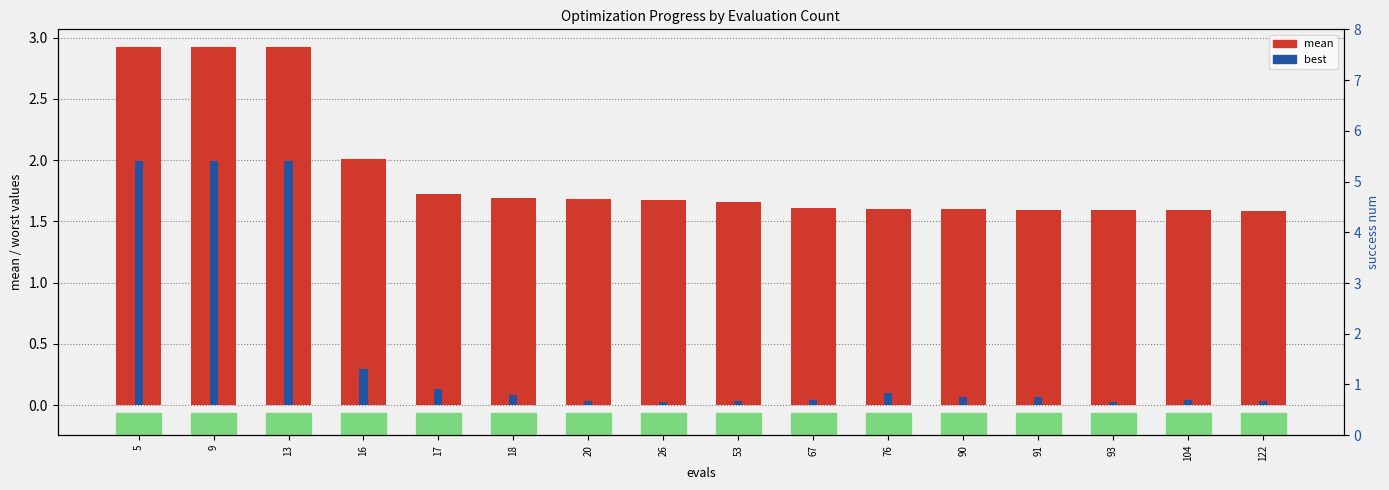

Which series has the largest total across all categories?

mean